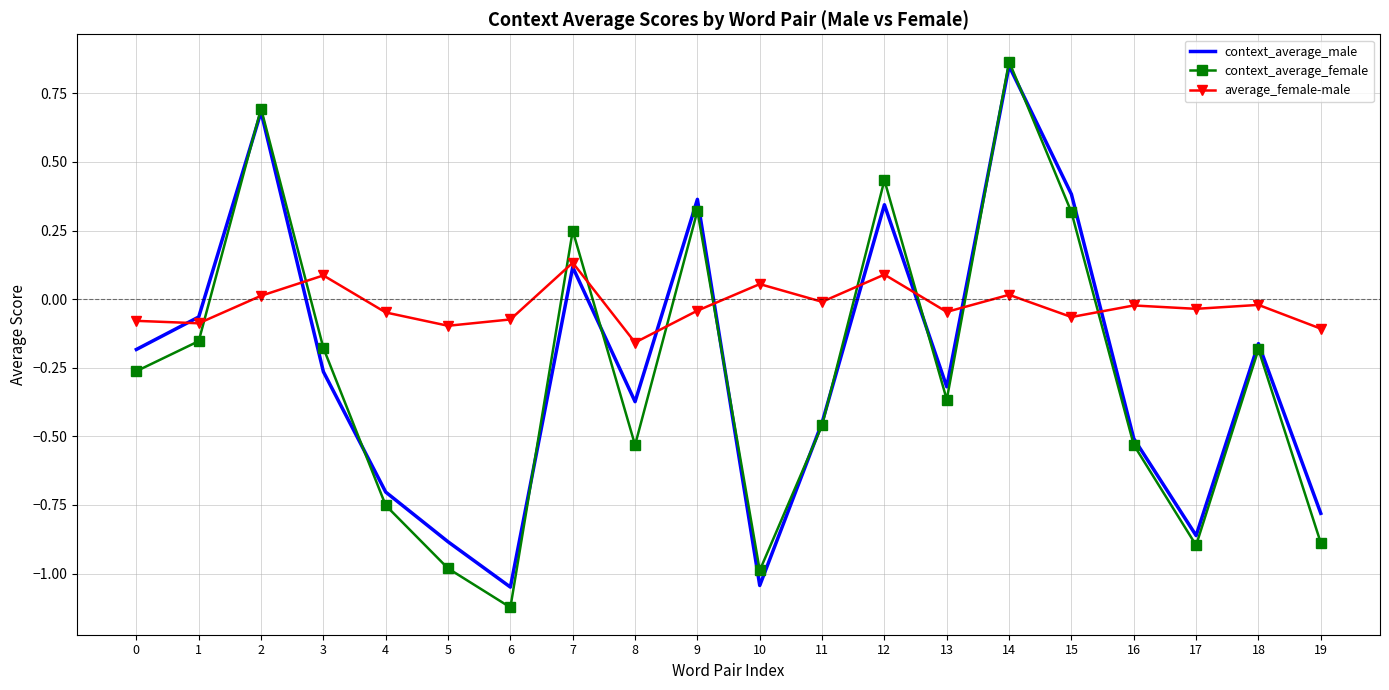

How many interior local peaks does the context_average_female series have?

6